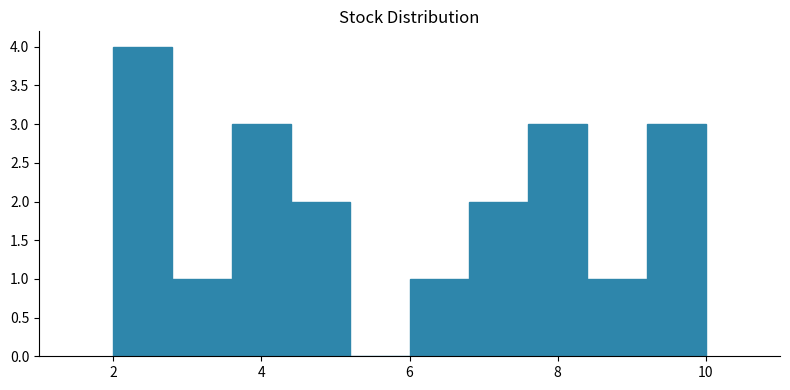

Over which range of the x-axis is the bar tallest?

2.0 to 2.8